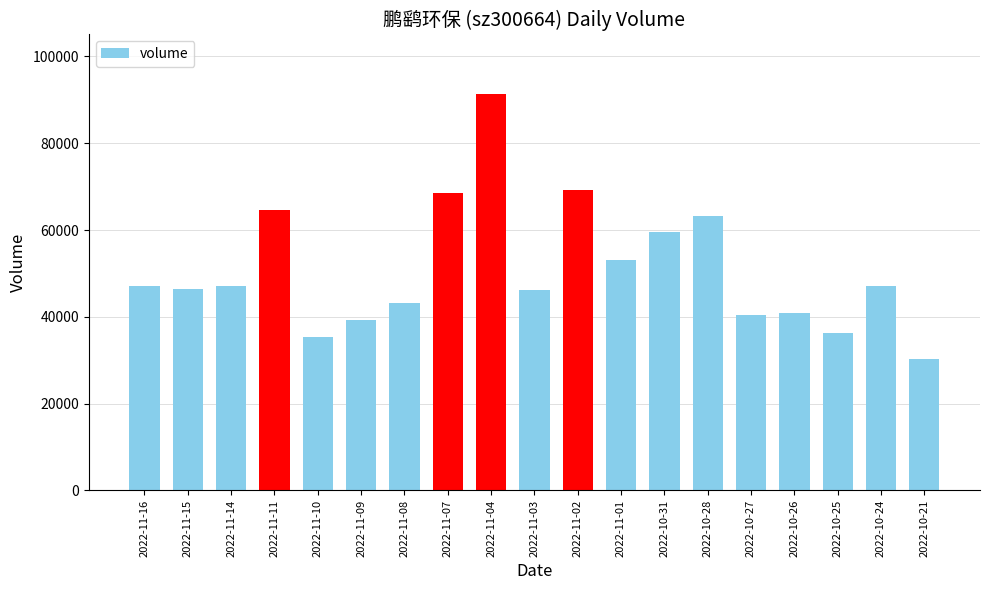

Where is the data nearest to the value 60830?

2022-10-31